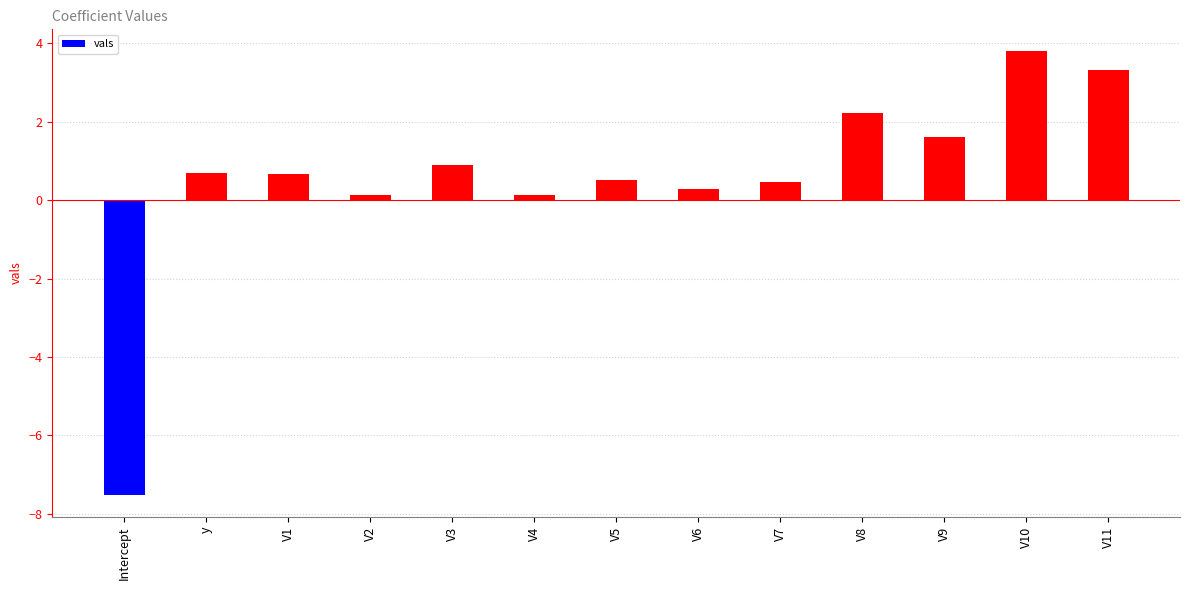

What is the label of the 5th bar from the right?

V7